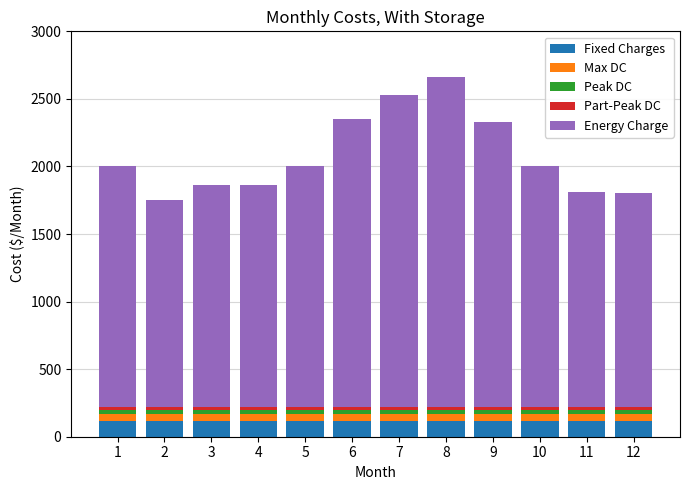

Does the chart contain any negative values?

No